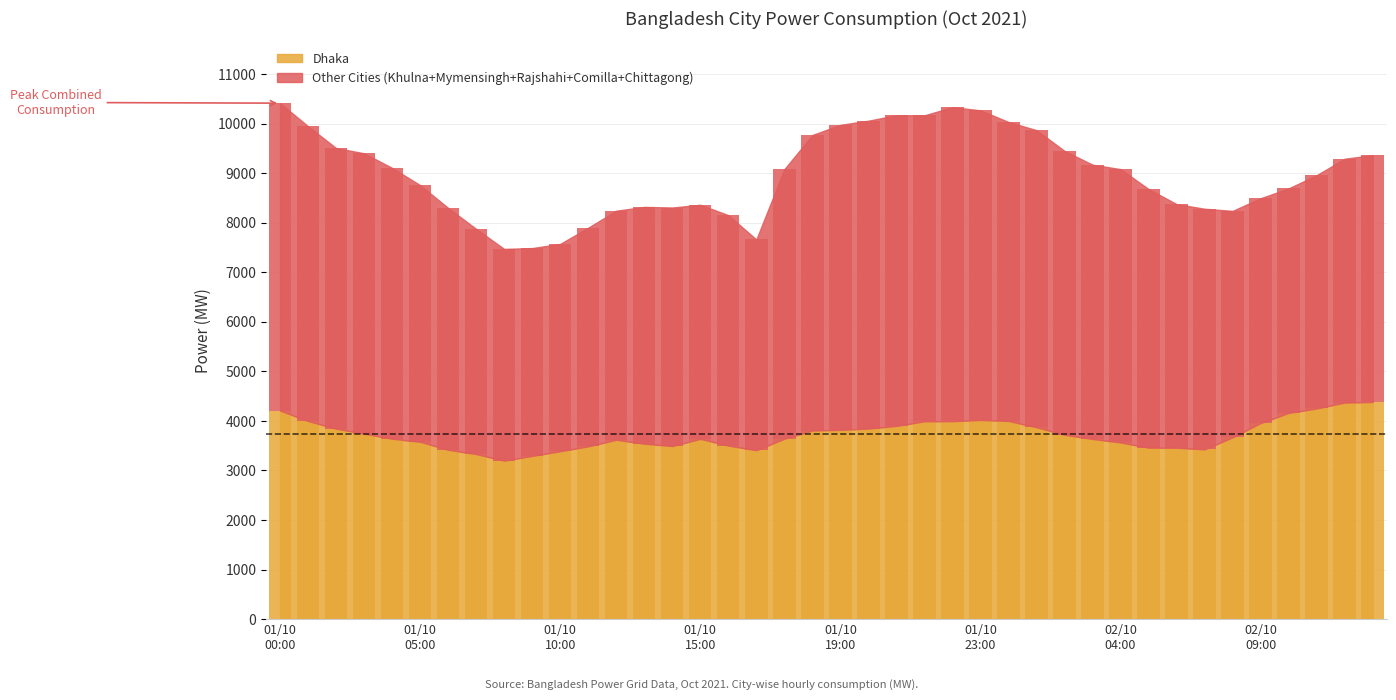

Reading left to right, what are all the values shown in this chart?

Dhaka: 4209	3997	3843	3742	3640	3578	3417	3330	3198	3293	3388	3486	3619	3540	3492	3637	3502	3408	3640	3806	3819	3845	3899	3992	3994	4019	3999	3872	3719	3635	3565	3460	3458	3425	3669	3956	4161	4251	4370	4382
Khulna: 1396	1318	1278	1218	1159	1092	991	969	913	870	889	937	975	1101	1064	1073	992	961	1196	1440	1458	1461	1477	1494	1473	1471	1424	1360	1307	1256	1202	1160	1081	1070	1002	904	891	985	1061	1130
Mymensingh: 1014	1006	1007	977	953	917	844	796	775	697	702	714	757	767	767	762	750	717	920	1028	1049	1047	1062	1035	1029	1009	992	996	977	962	939	898	848	795	772	808	800	794	804	851
Rajshahi: 1169	1129	1086	1070	1046	1013	906	847	834	828	778	812	865	911	938	907	870	813	969	1192	1239	1250	1260	1260	1261	1222	1208	1169	1125	1085	1050	1010	932	910	886	811	816	893	956	987
Comilla: 1172	1135	1107	1084	1028	977	879	788	717	710	716	731	827	879	916	934	913	764	1061	1141	1175	1188	1203	1179	1240	1207	1084	1133	1090	1056	1017	977	928	823	791	774	796	819	845	873
Chittagong: 1456	1366	1189	1313	1283	1184	1264	1148	1036	1092	1101	1221	1202	1123	1132	1051	1128	1001	1296	1166	1238	1271	1272	1210	1339	1343	1329	1341	1234	1180	1311	1177	1131	1261	1121	1243	1231	1220	1258	1143